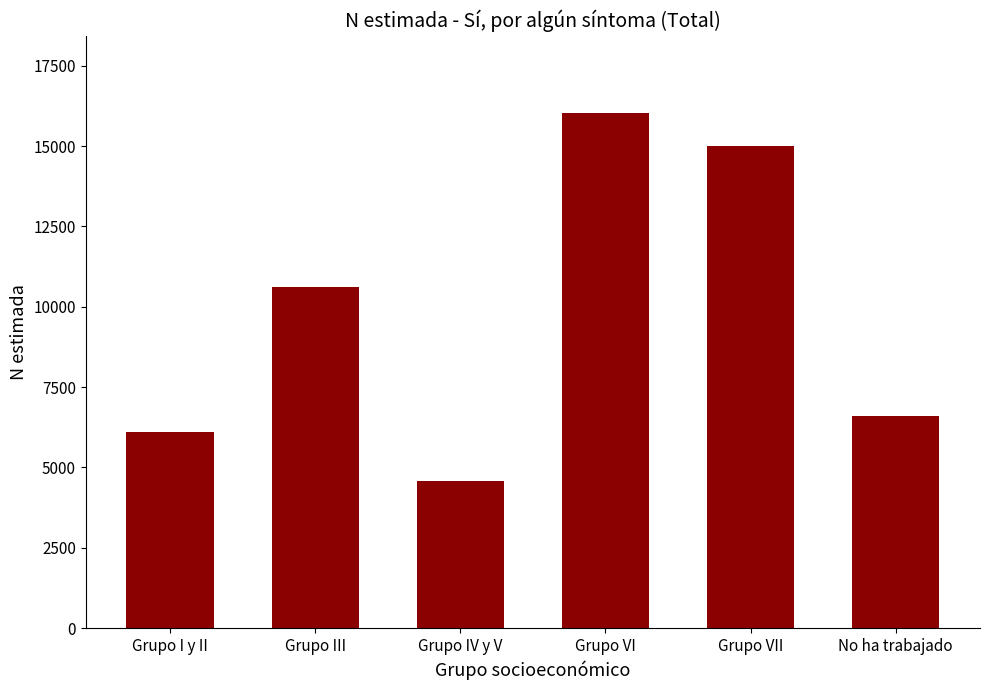

What is the change in value from Grupo VI to Grupo VII?

-1033